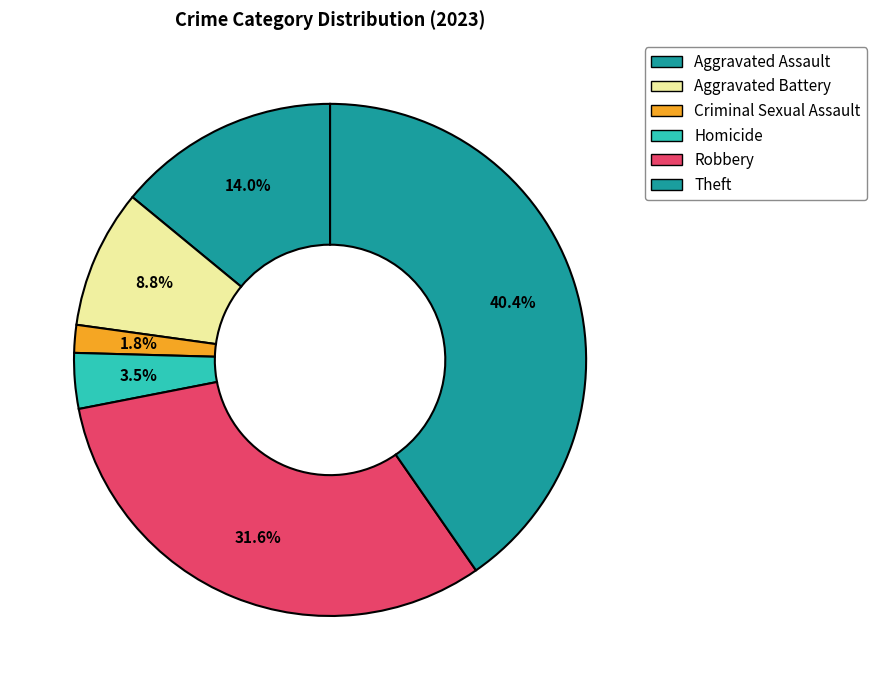

To the nearest percent, what is the difference between the largest and smallest slice percentages?

39%